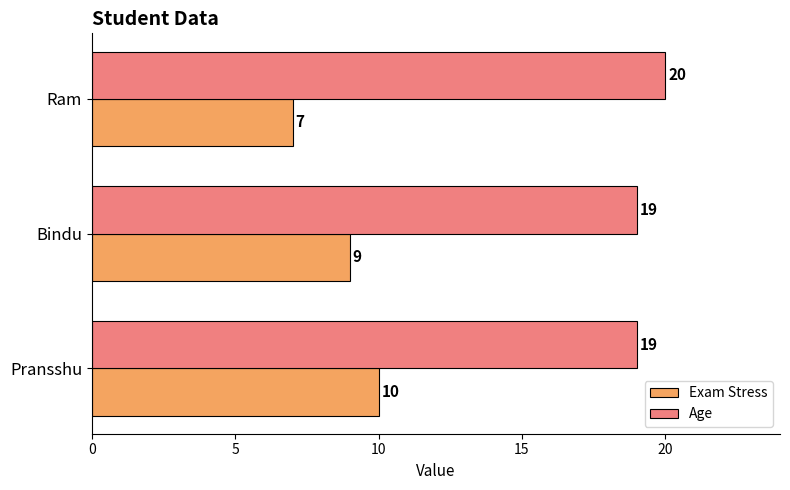

What is the sum of the Exam Stress values at Pransshu and Bindu?

19